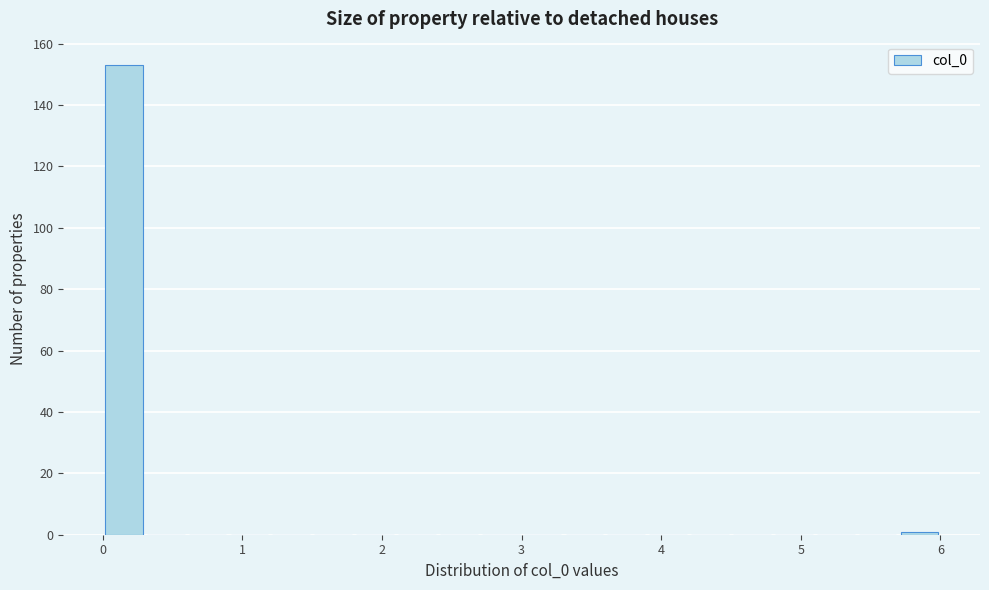

Read against the x-axis, roughly where is the centre of the tallest bar?

0.2